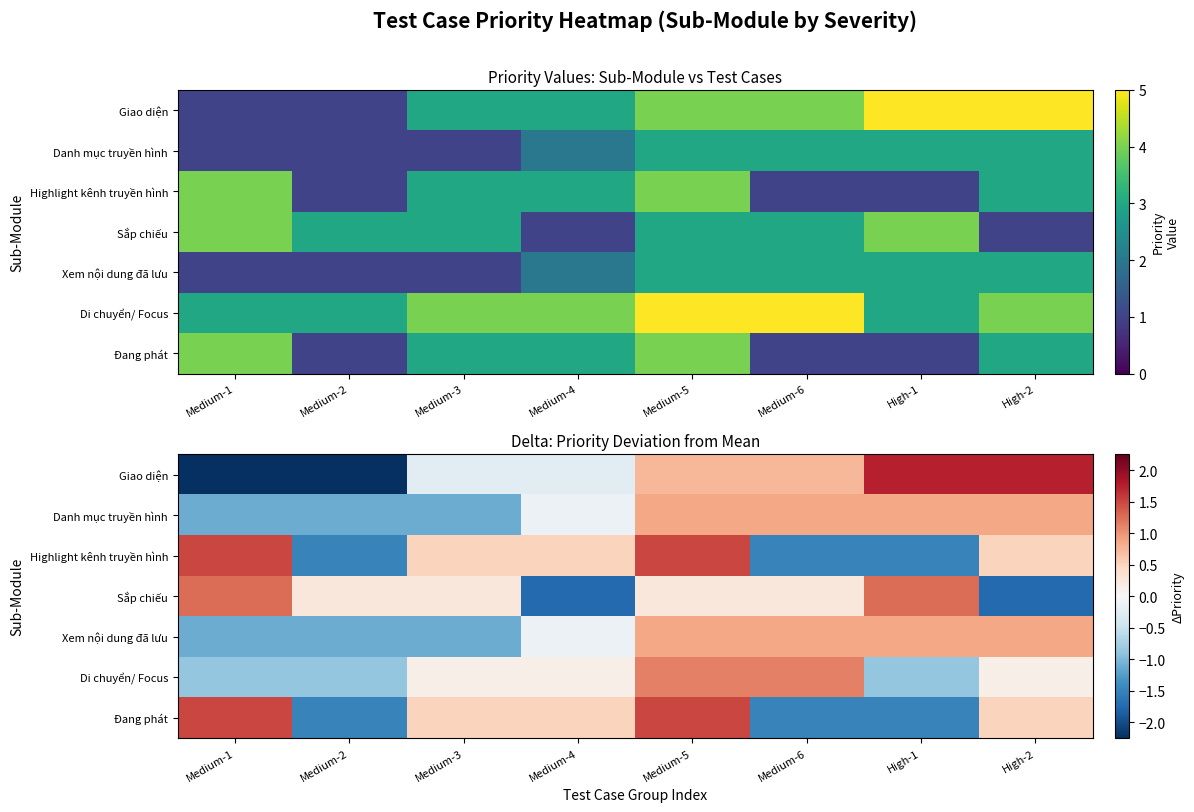

Count the number of data series in this chart.

7